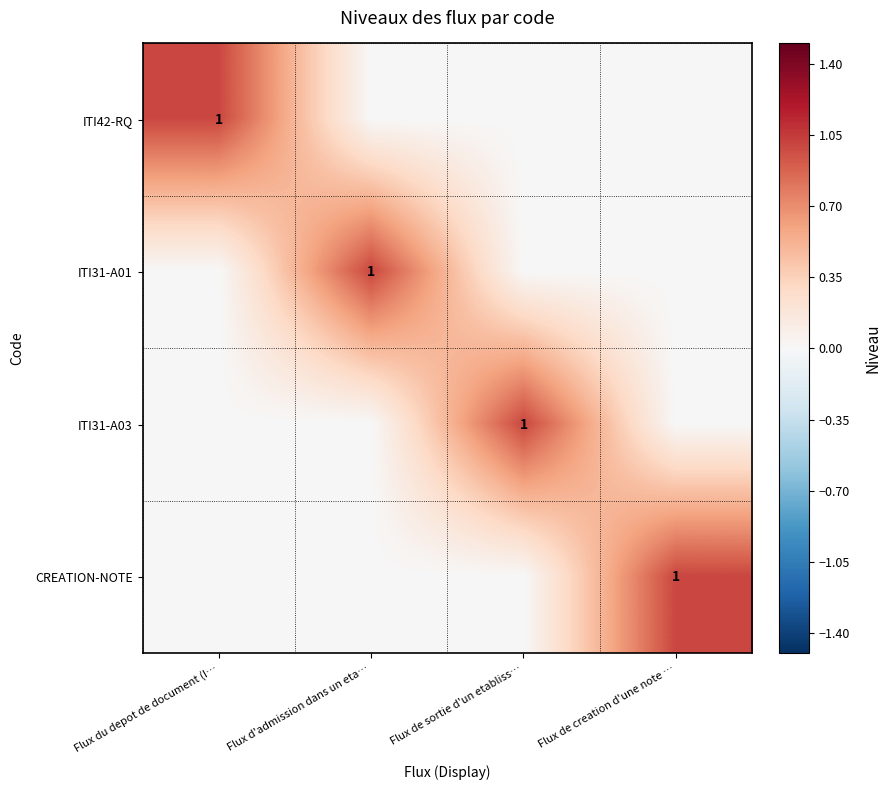

The value of ITI31-A03 at Flux de sortie d'un etabliss… is 1. True or false?

True